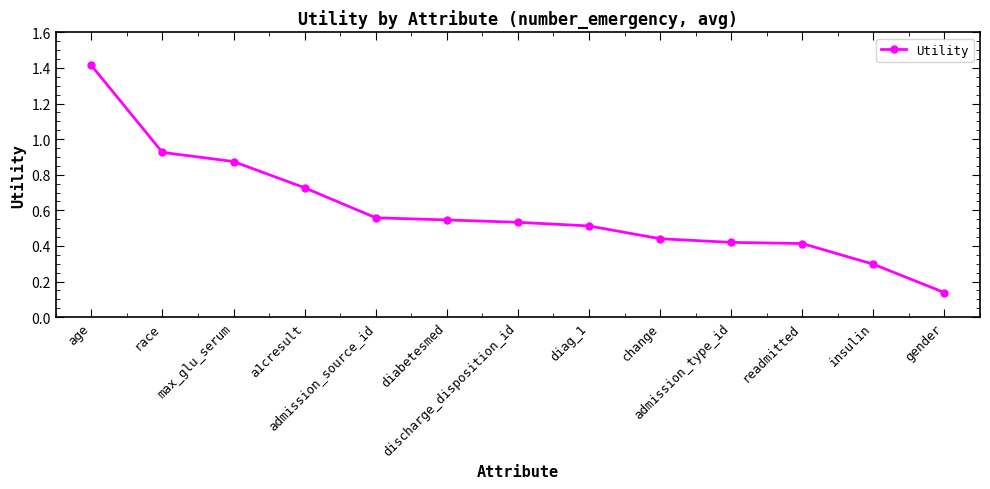

Does the chart have visible grid lines?

No